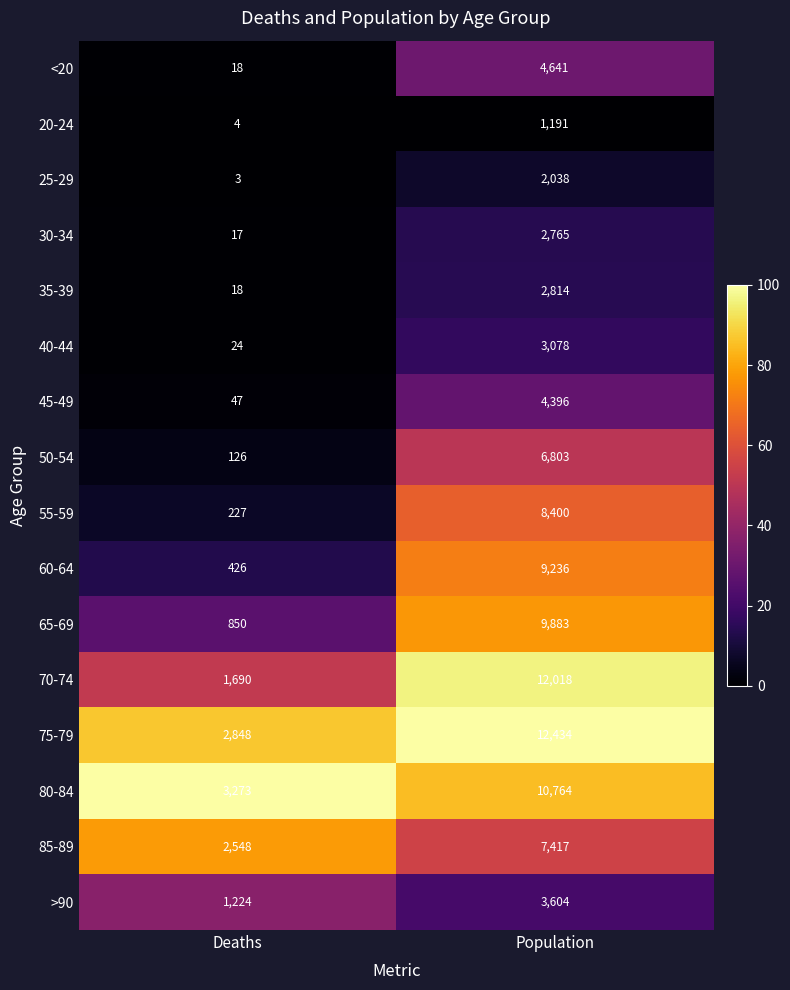

Which category has the lowest value across all series?

Deaths